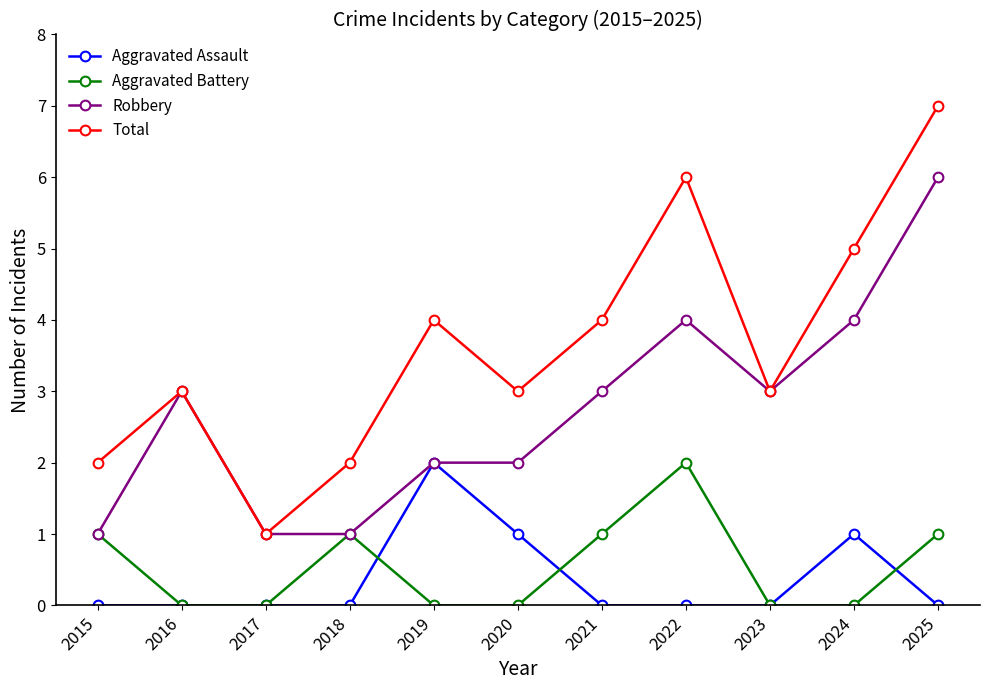

True or false: Total and Aggravated Battery cross at least once.

False